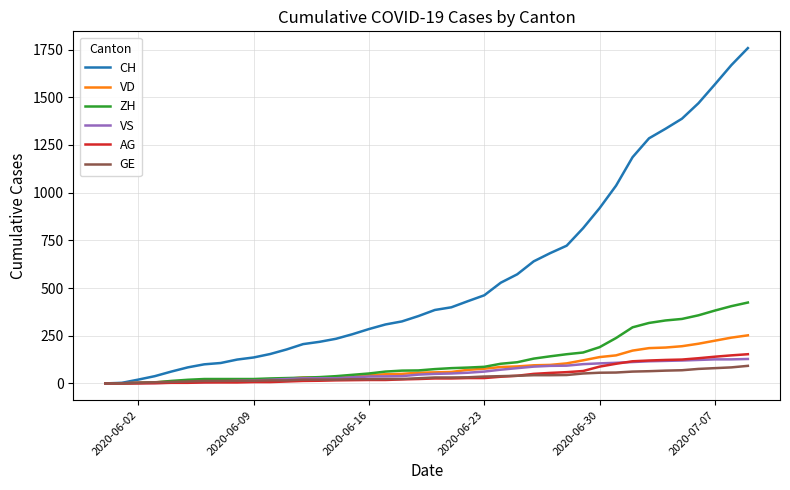

Which series has the largest total across all categories?

CH